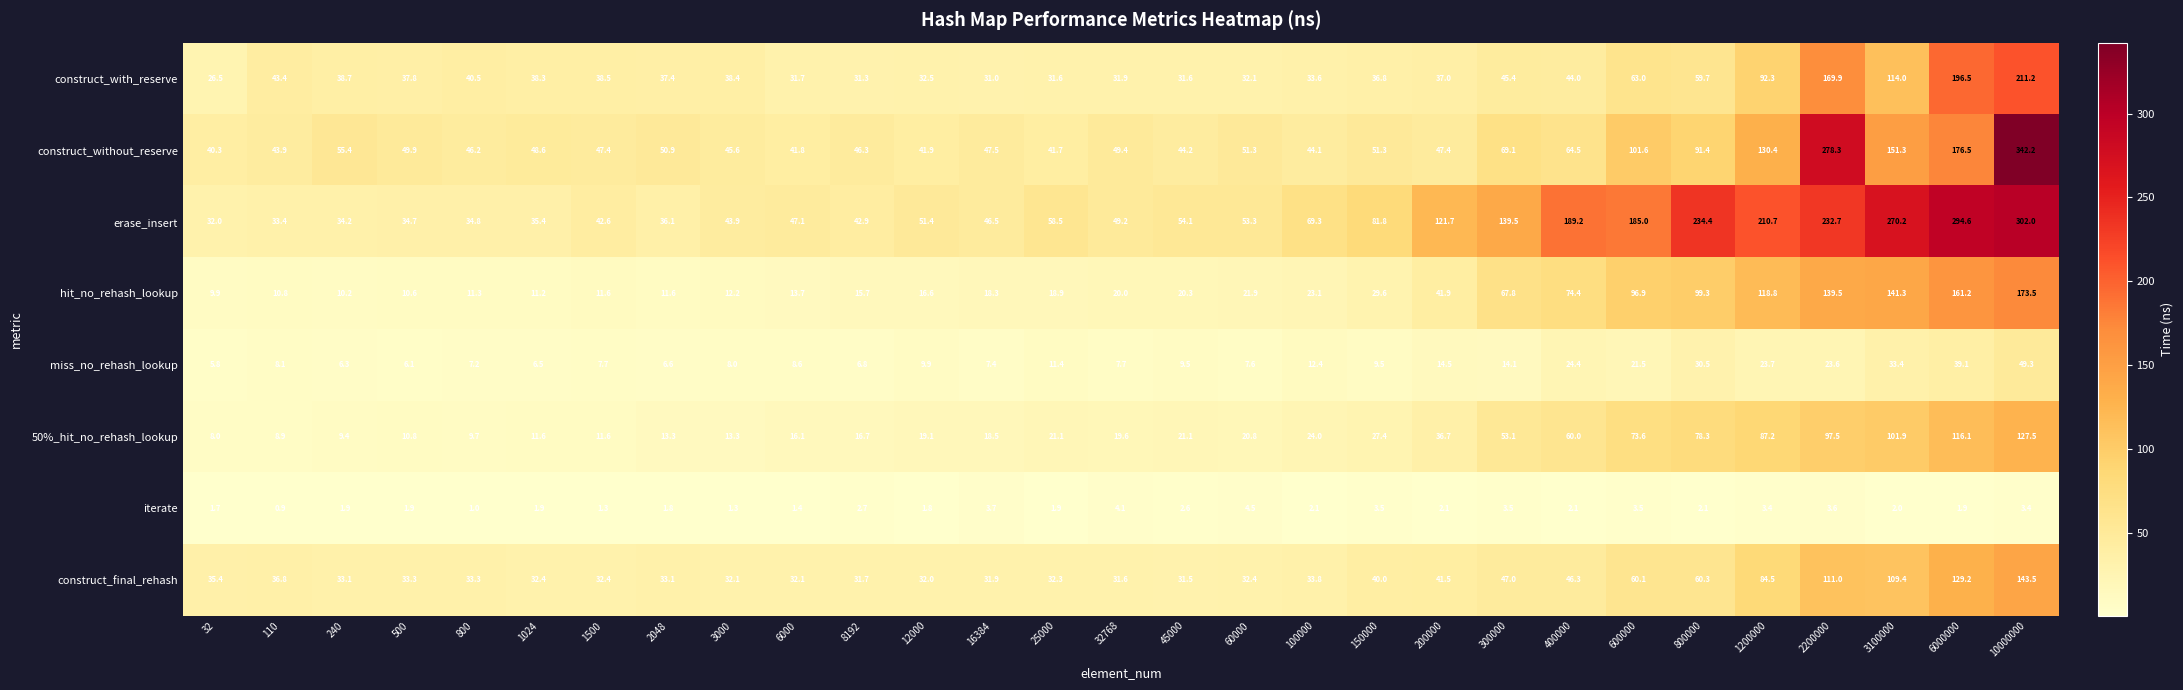

Between 16384 and 10000000, which series saw the biggest shift?

construct_without_reserve